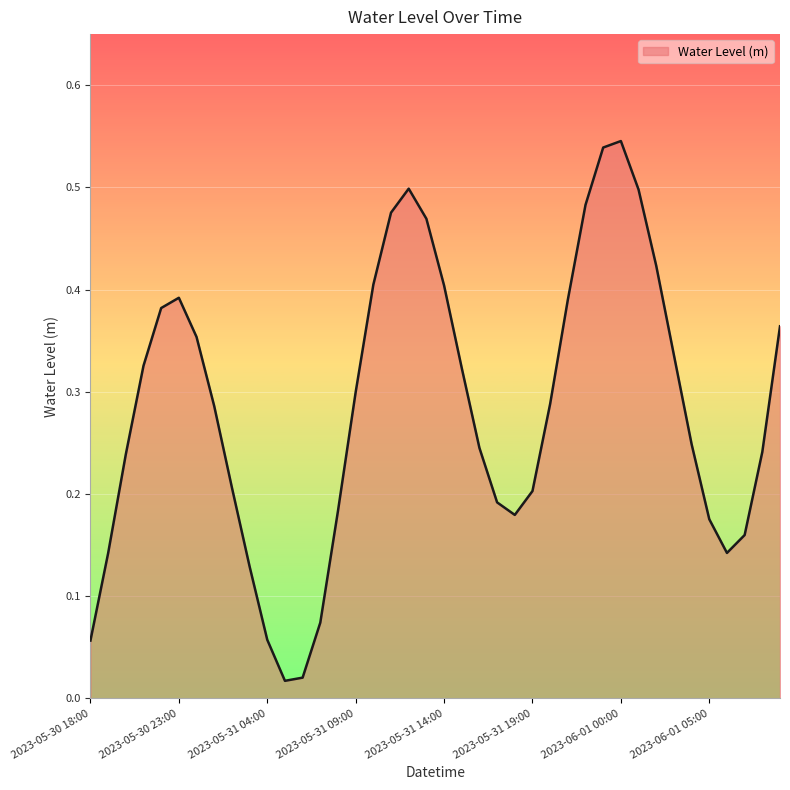

Does the chart display data point markers on the line(s)?

No